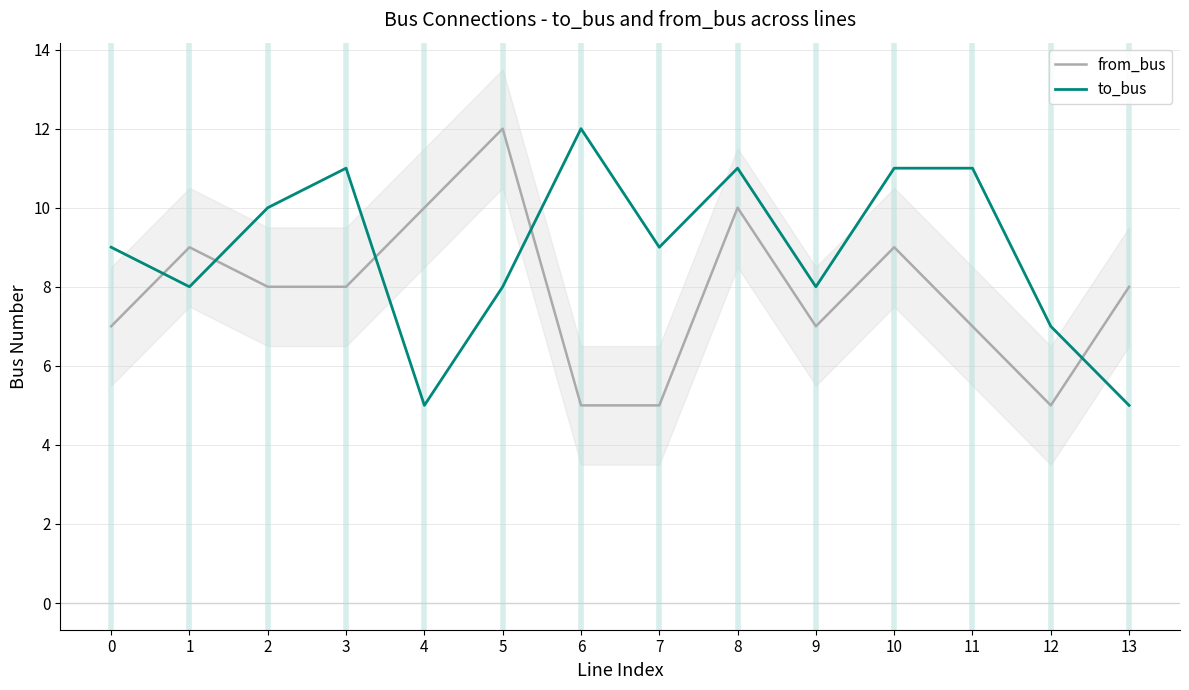

At which label does from_bus first exceed 8?

1